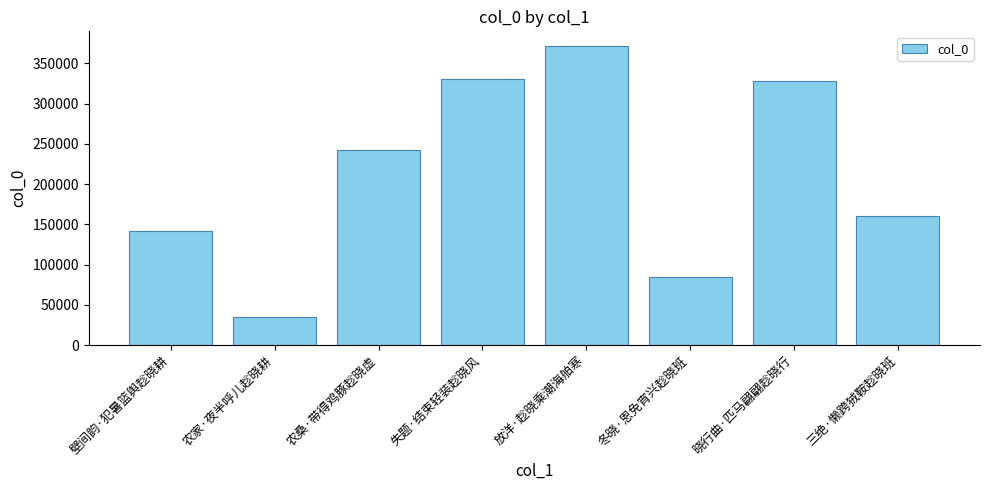

Read the value at 农桑·带得鸡豚趁晓虚, to the nearest 100.

242900